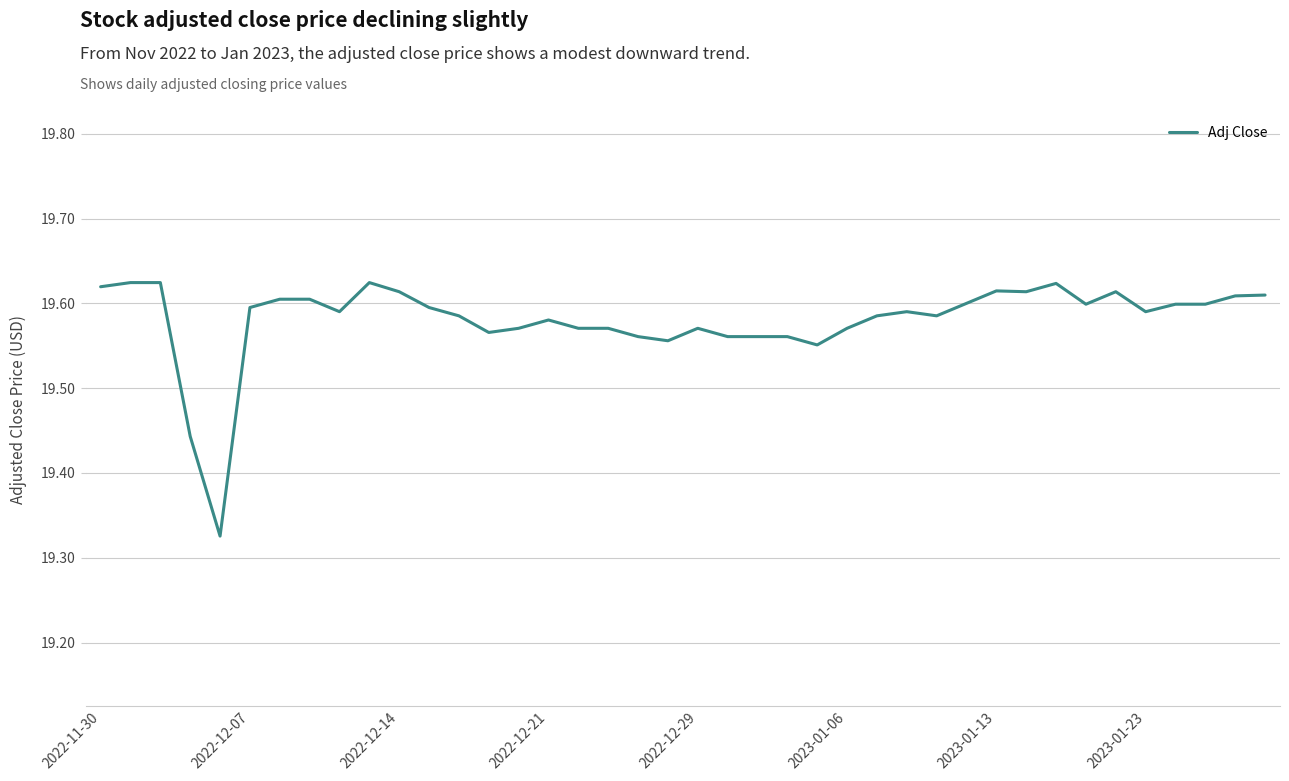

What is the difference between the maximum and minimum values?

0.3